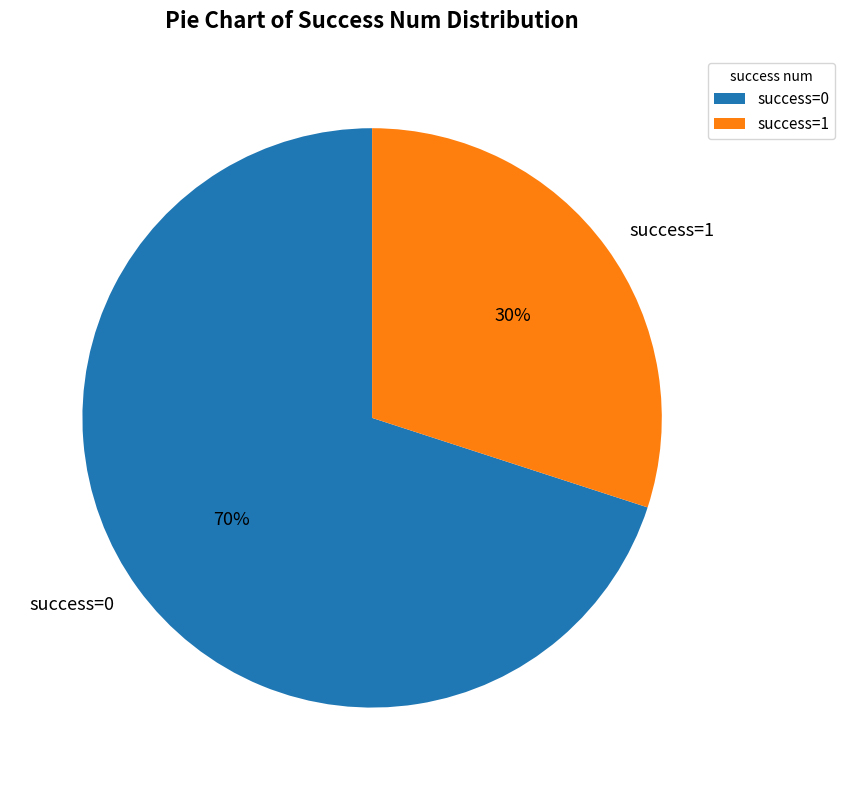

Rank the categories by value from highest to lowest.

success=0, success=1